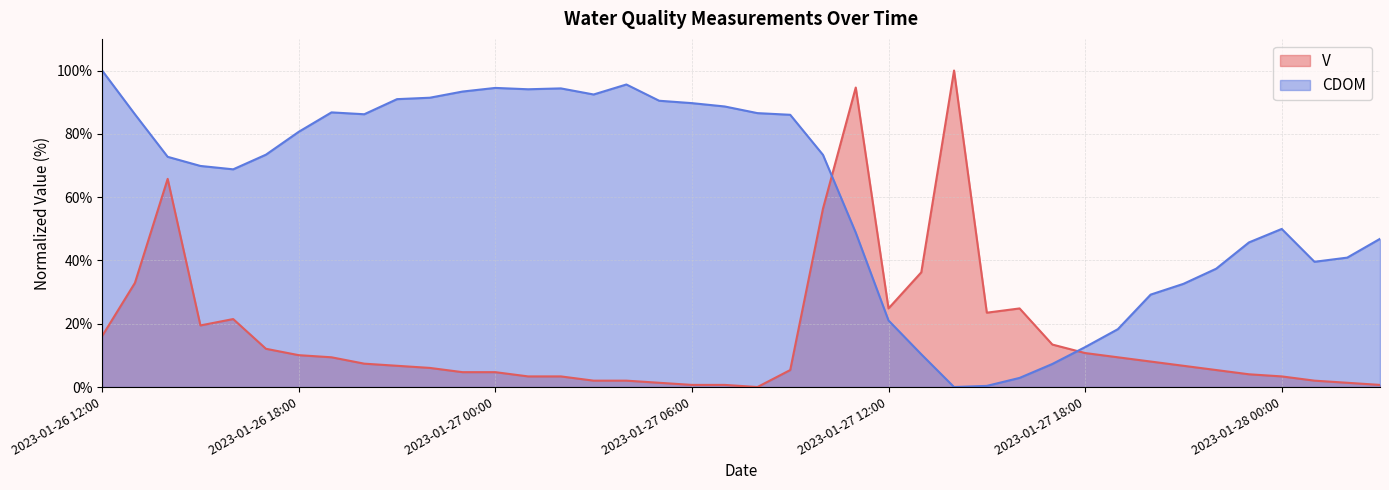

Does the chart have visible grid lines?

Yes